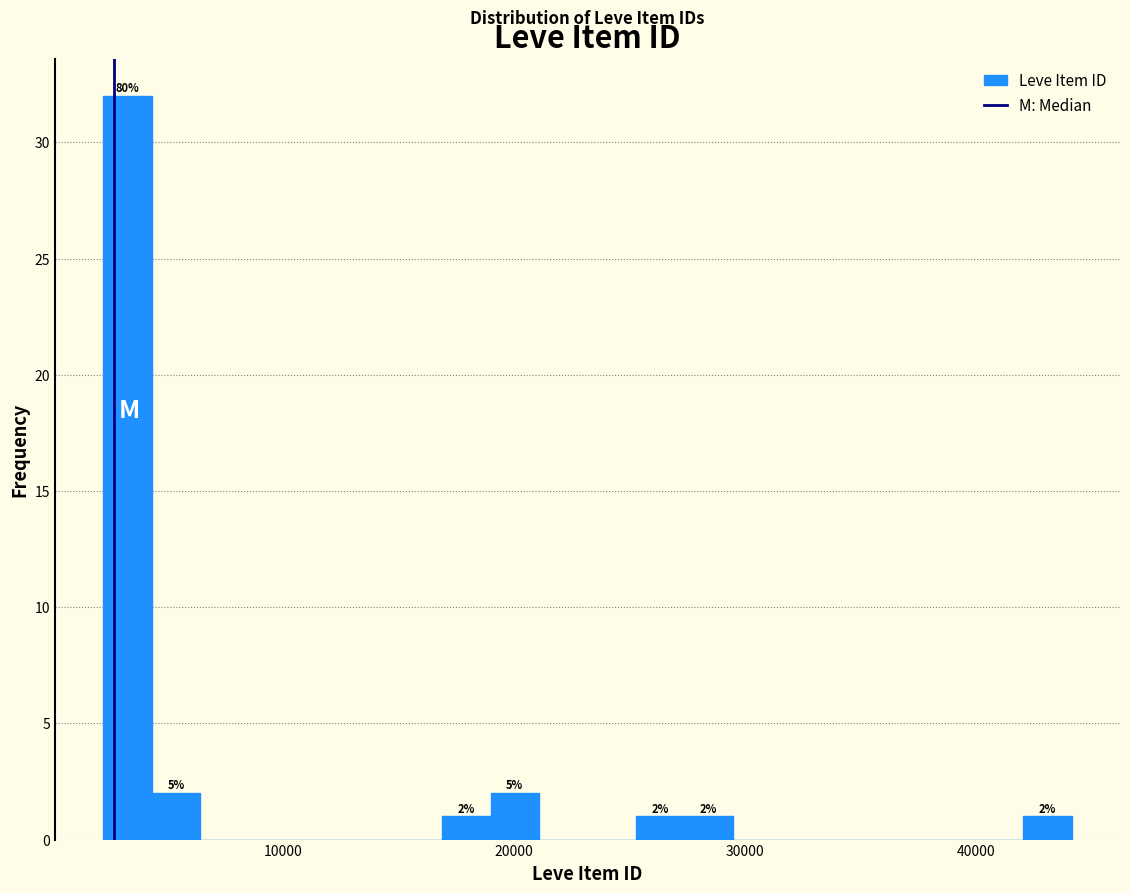

Around what value on the x-axis is the tallest bar? Give the approximate position of its centre, as read against the axis.

3000